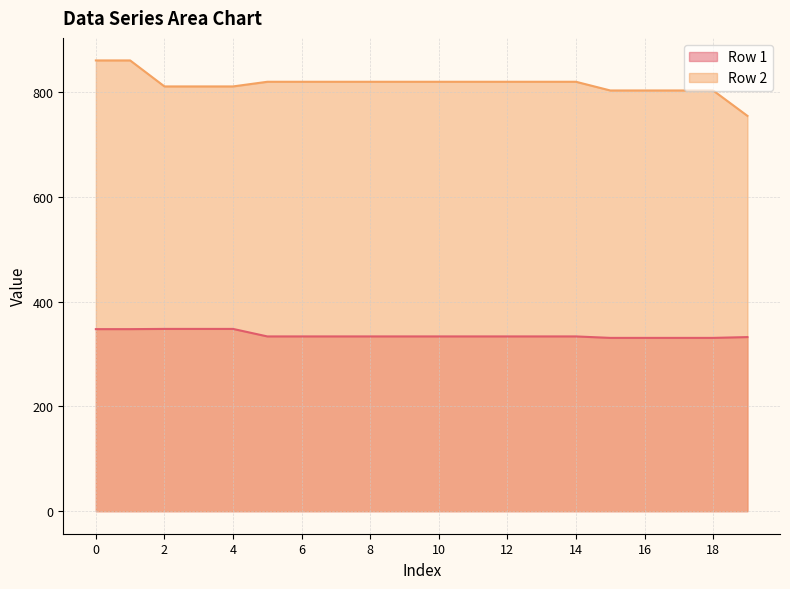

What is the value of the Row 2 point at the 7th from the left?

819.4